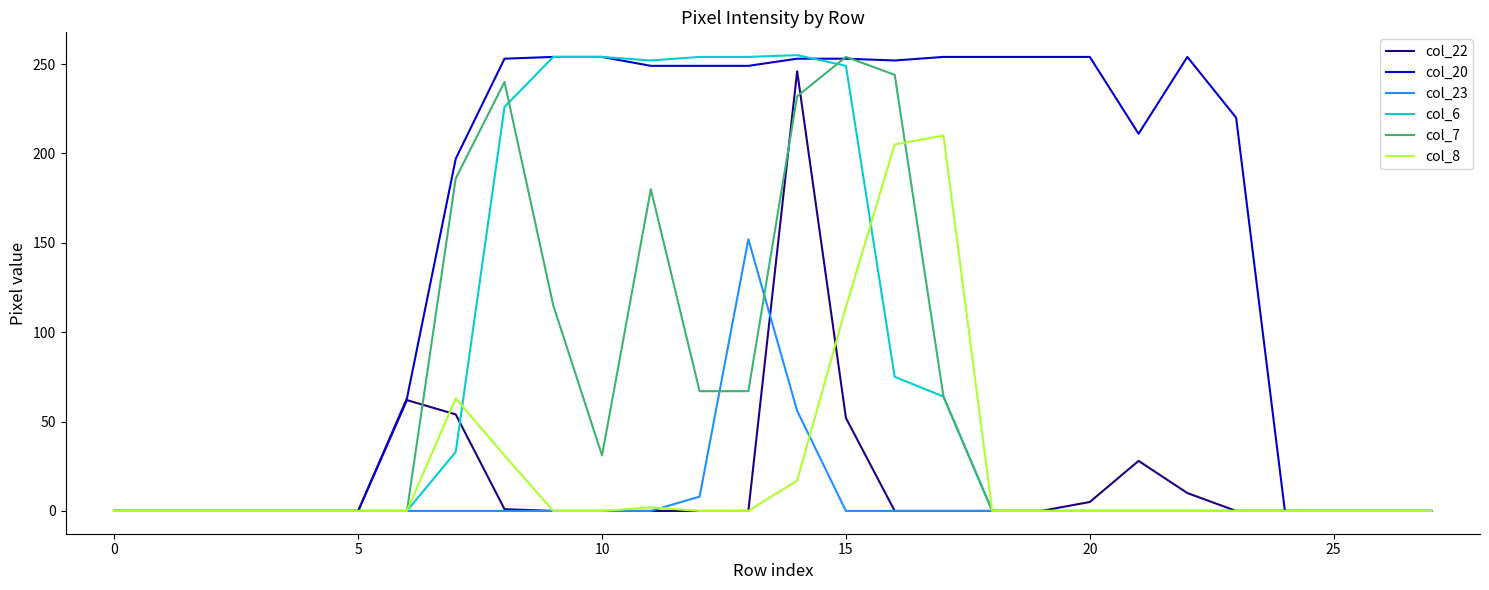

At how many categories does at least one series exceed 58?

18